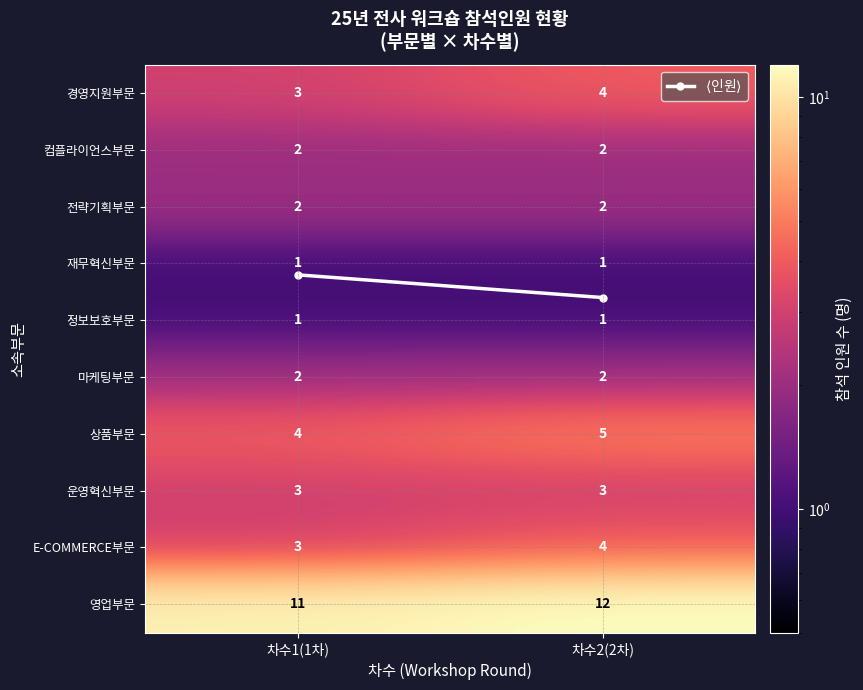

What is the difference between the highest and lowest values at 차수2(2차)?

11